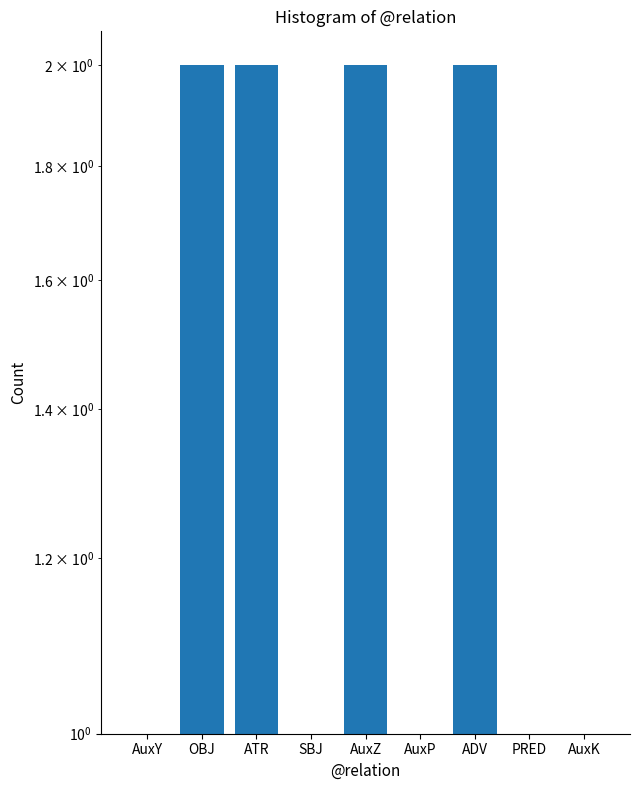

How many data points are above 1?

4